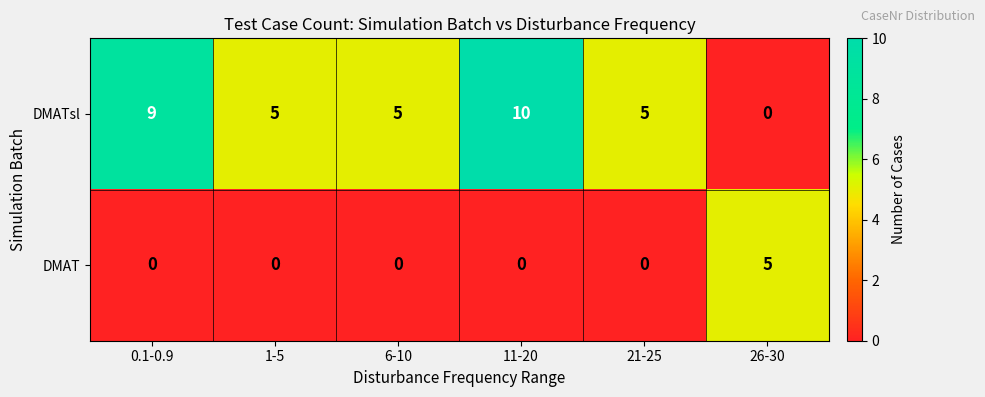

What is the spread (max minus min) of values at 1-5?

5